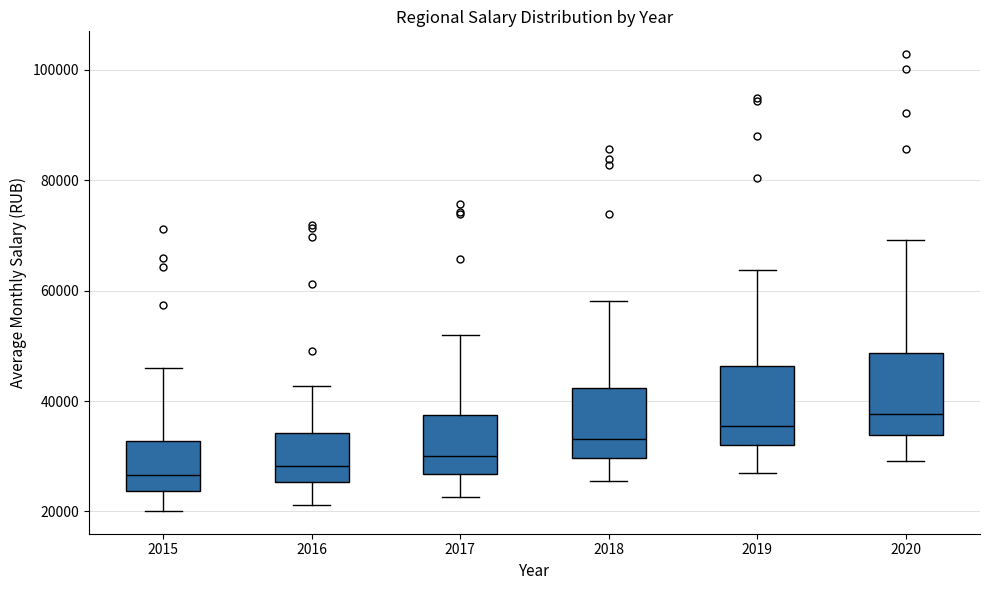

Reading left to right, transcribe this box plot: for each box, give where its median line is, the range the box spans, and where its two whiskers end, as read against the y-axis. The values are not printed on the chart, so give them approximately, as read against the axis.

2015: median 26000, box 24000 to 32000, whiskers 20000 to 46000
2016: median 28000, box 26000 to 34000, whiskers 22000 to 42000
2017: median 30000, box 26000 to 38000, whiskers 22000 to 52000
2018: median 34000, box 30000 to 42000, whiskers 26000 to 58000
2019: median 36000, box 32000 to 46000, whiskers 26000 to 64000
2020: median 38000, box 34000 to 48000, whiskers 30000 to 70000